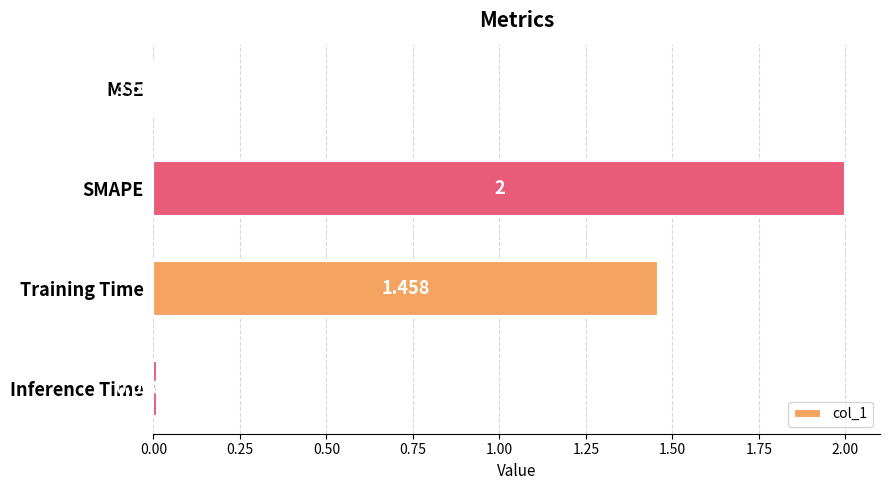

Which has a higher value, Inference Time or SMAPE?

SMAPE